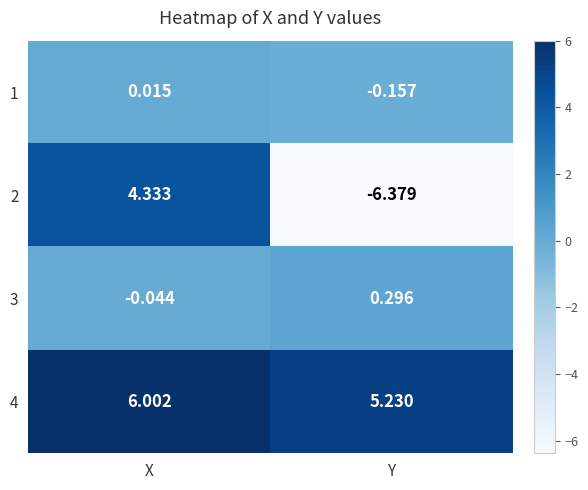

Count the number of data series in this chart.

4